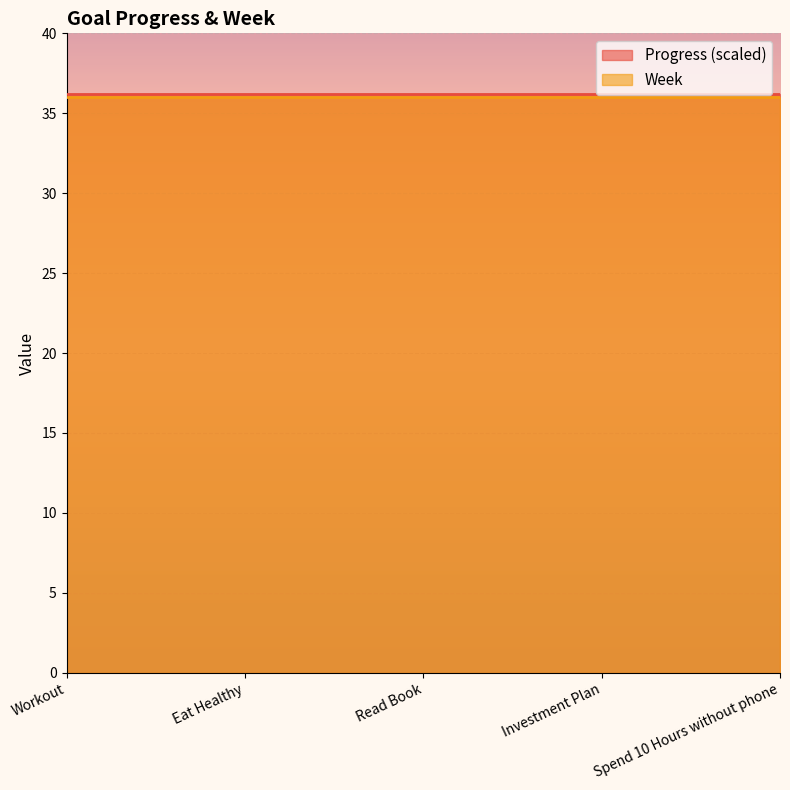

True or false: Week has a value of 20.1 at Workout.

False